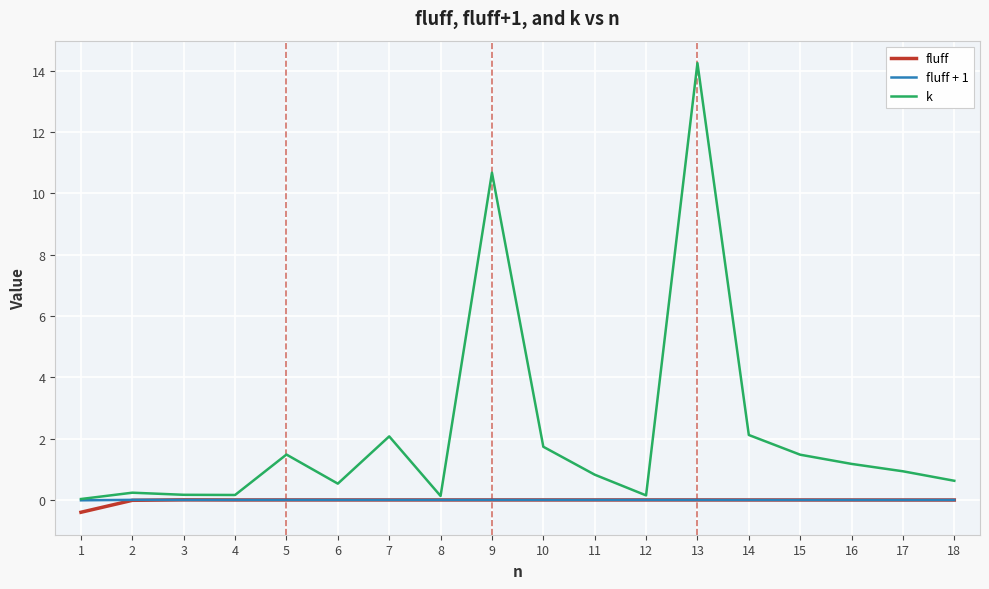

At which category is the sum across all series the highest?

13